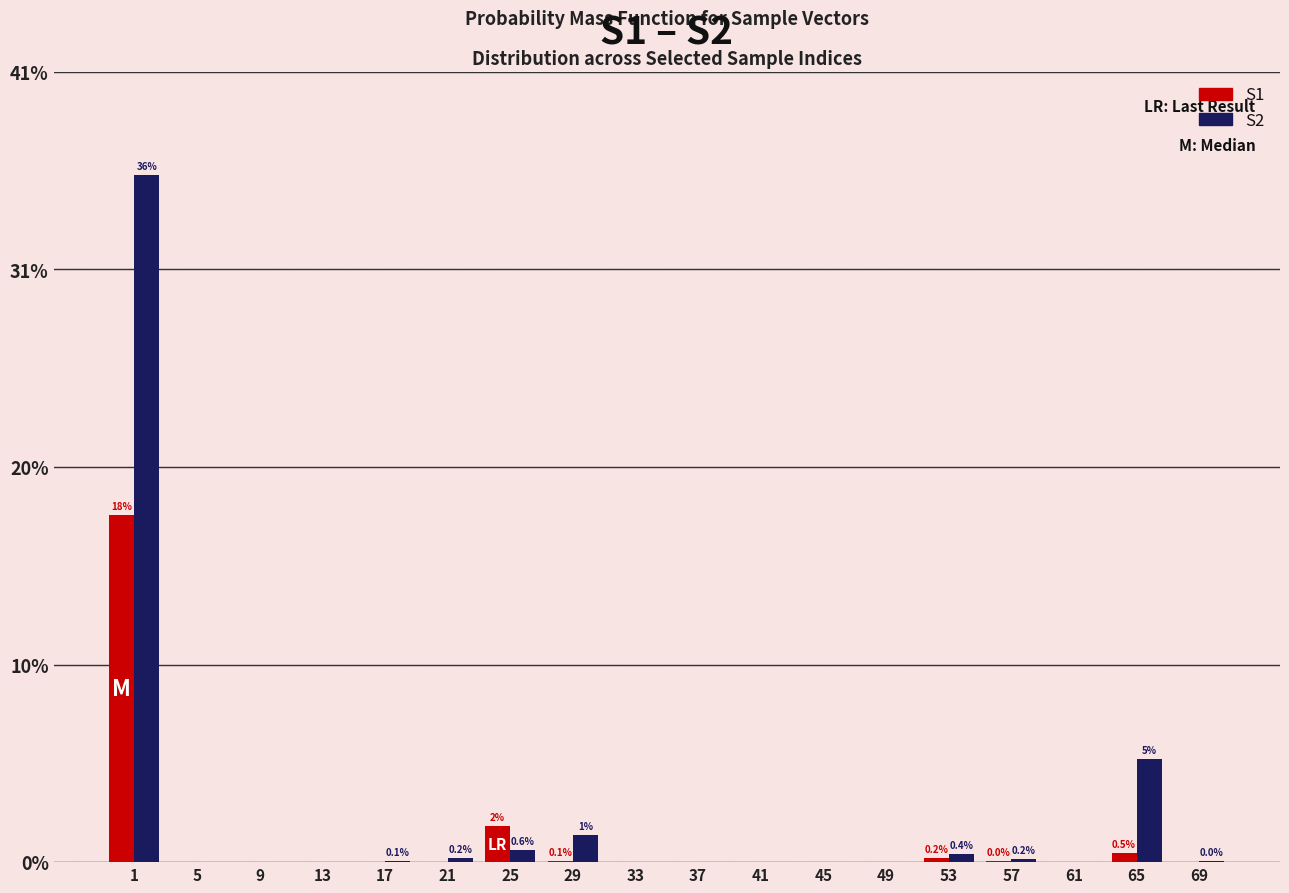

What are all the series names shown in the legend?

S1, S2